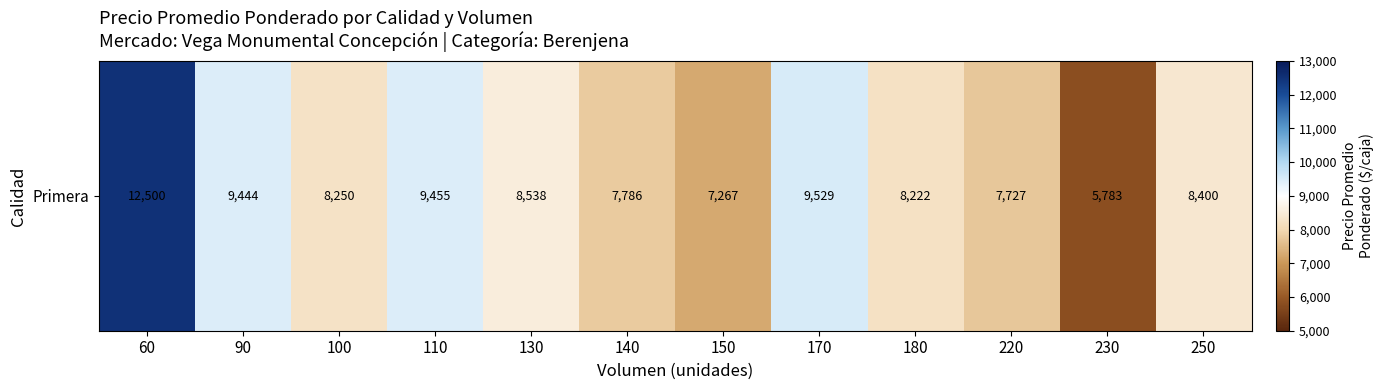

At which label is the value closest to 9141?

90